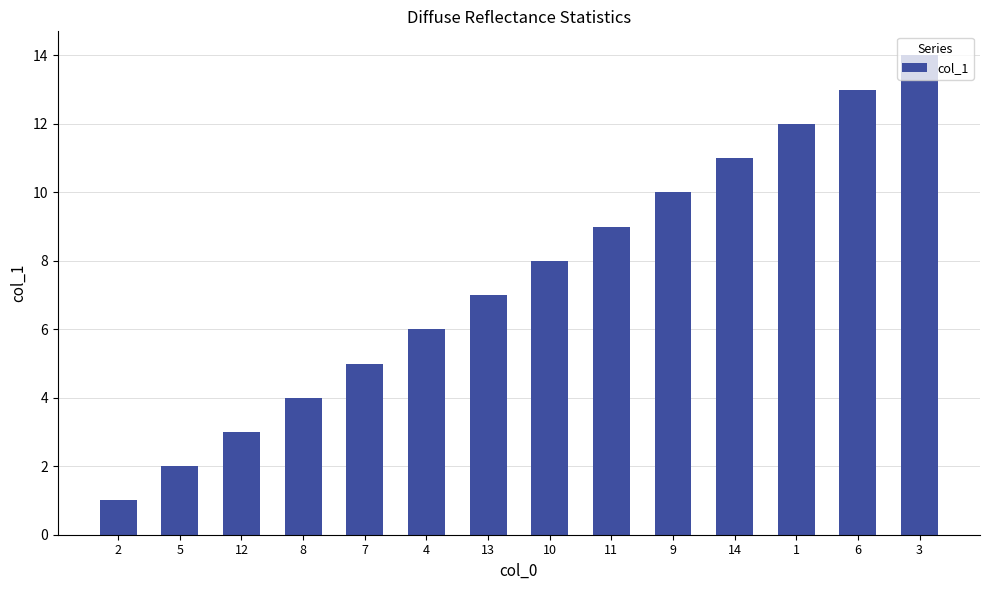

Reading left to right, transcribe all the data shown in this chart.

1	2	3	4	5	6	7	8	9	10	11	12	13	14